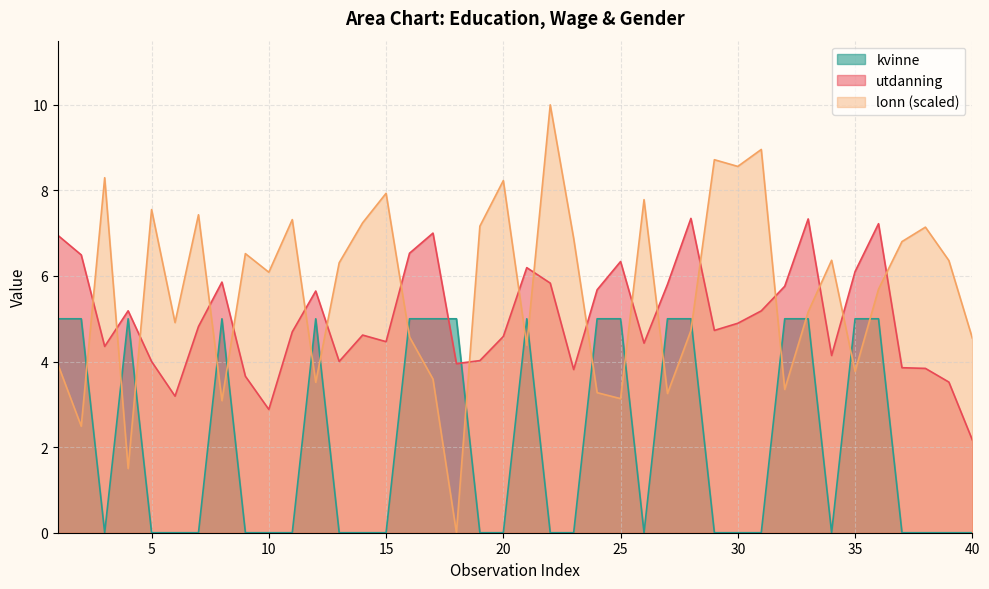

At which category does kvinne reach its first local valley?

3